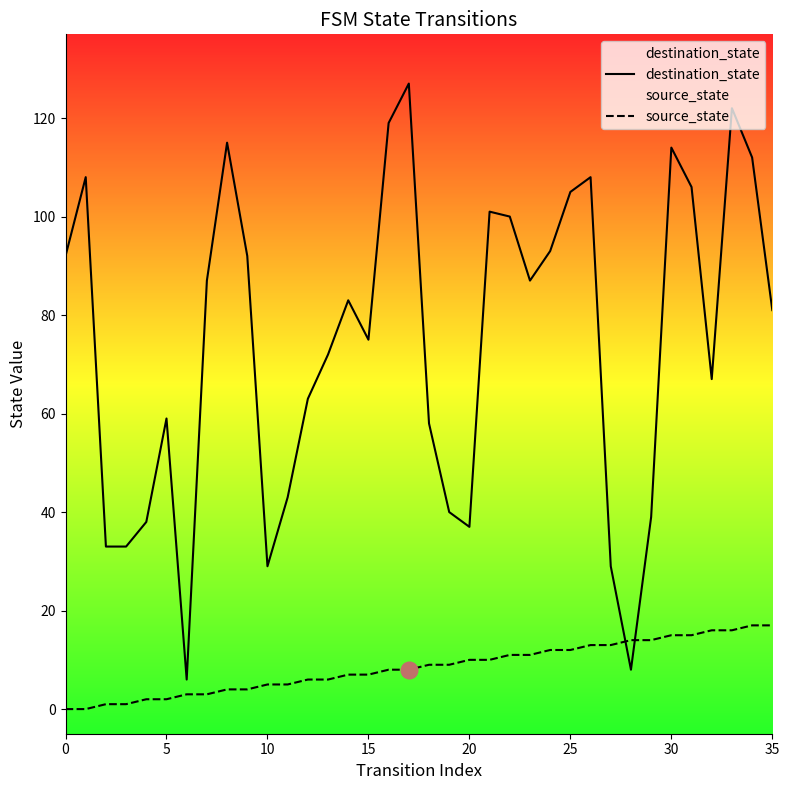

How many values in the destination_state series exceed 83?

17